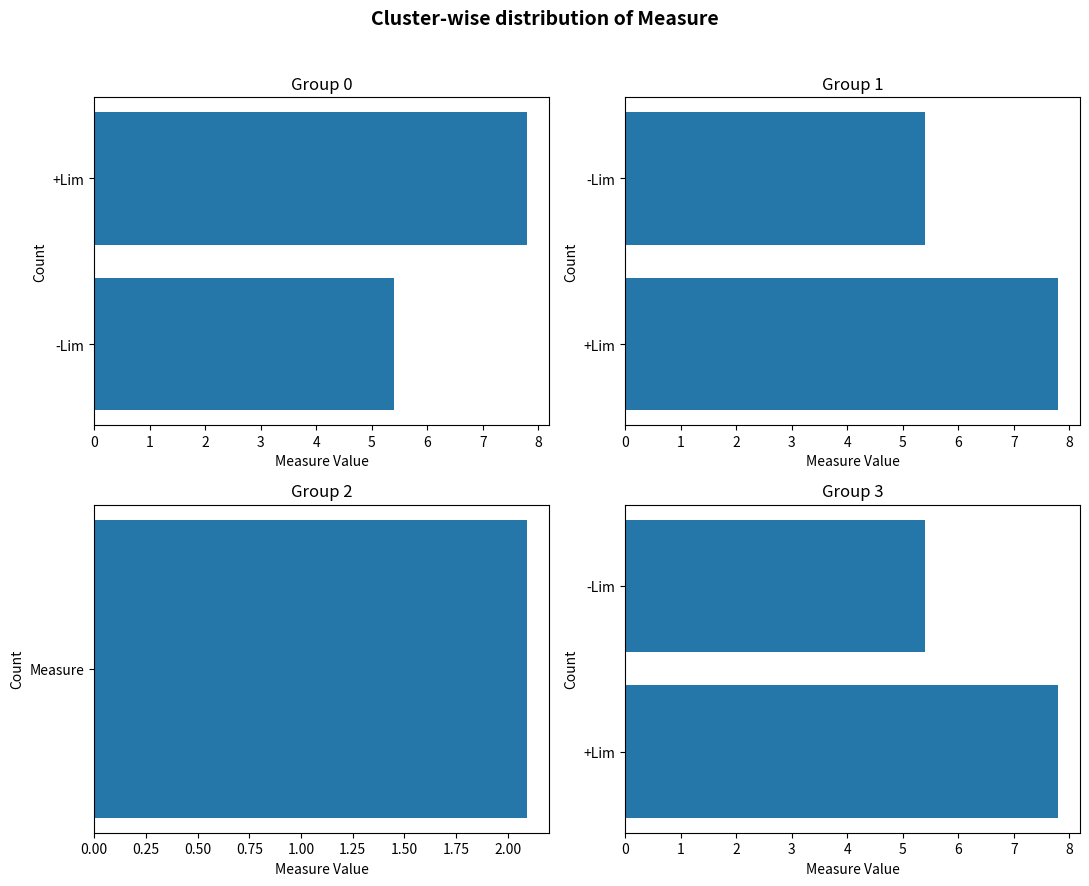

What is the difference between the maximum and minimum values in the Group 0 series?

2.4